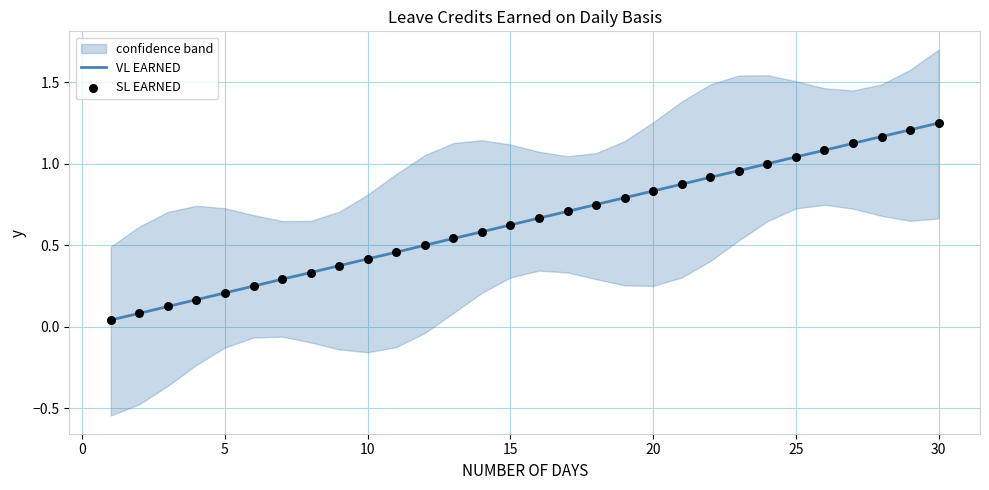

Which series has the largest total across all categories?

VL EARNED